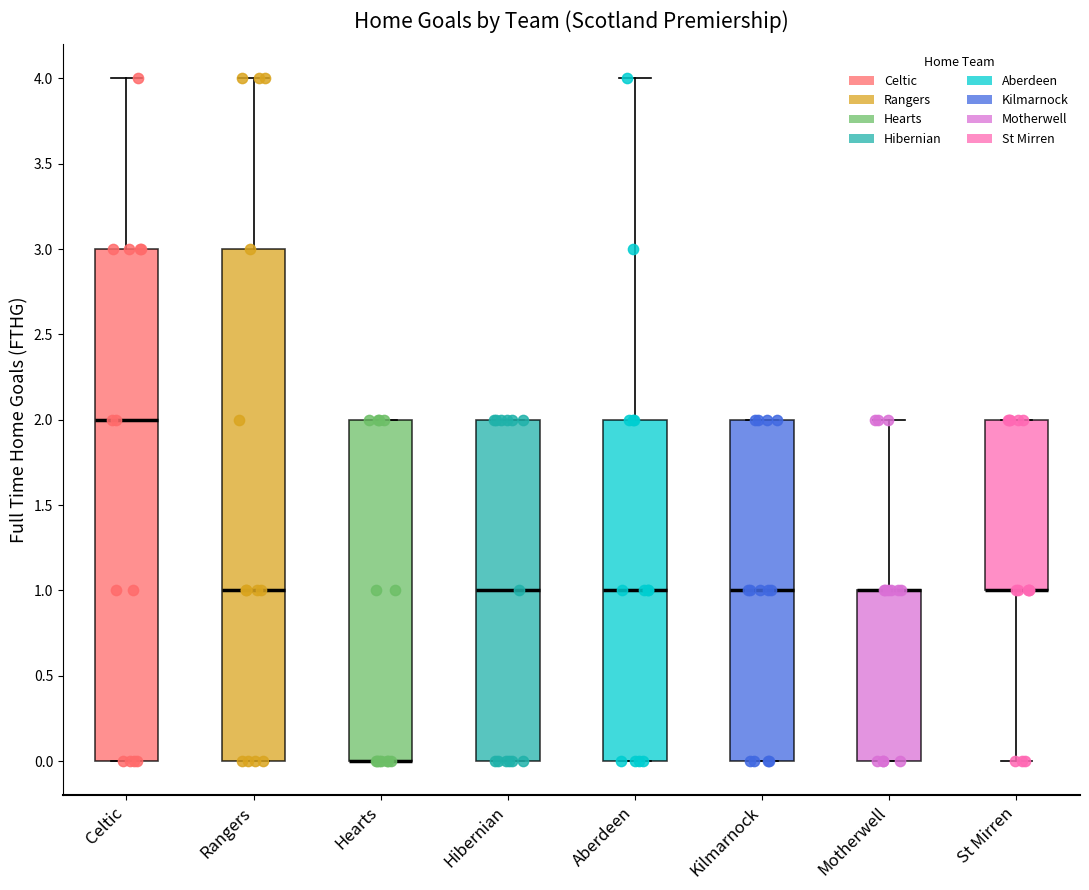

Reading left to right, read every box against the y-axis: the position of its median line, the range the box covers, and the ends of its whiskers. The values are not printed on the chart, so give them approximately, as read against the axis.

Celtic: median 2, box 0 to 3, whiskers 0 to 4
Rangers: median 1, box 0 to 3, whiskers 0 to 4
Hearts: median 0 (drawn on the box's lower edge), box 0 to 2, whiskers 0 to 2
Hibernian: median 1, box 0 to 2, whiskers 0 to 2
Aberdeen: median 1, box 0 to 2, whiskers 0 to 4
Kilmarnock: median 1, box 0 to 2, whiskers 0 to 2
Motherwell: median 1 (drawn on the box's upper edge), box 0 to 1, whiskers 0 to 2
St Mirren: median 1 (drawn on the box's lower edge), box 1 to 2, whiskers 0 to 2